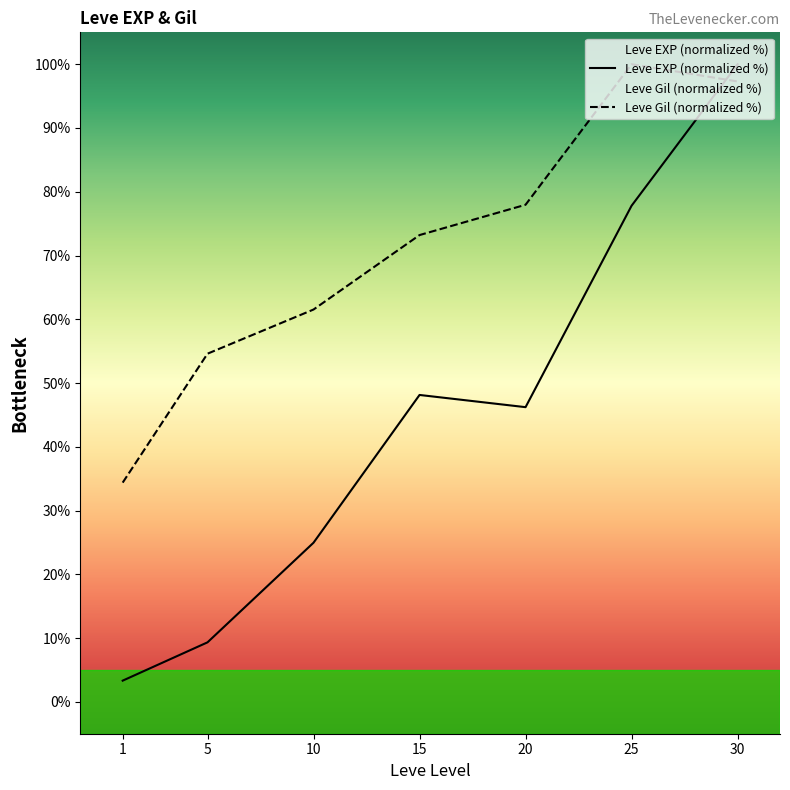

What is the difference between the maximum and minimum values in the Leve EXP (normalized %) series?

96.7